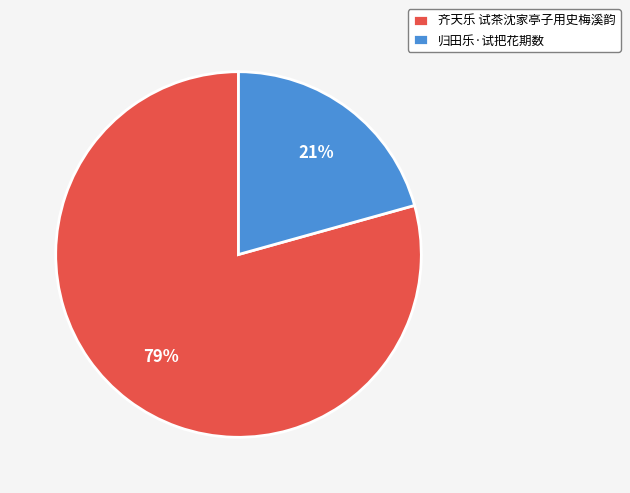

To the nearest percent, what percentage of the pie is 归田乐·试把花期数?

21%